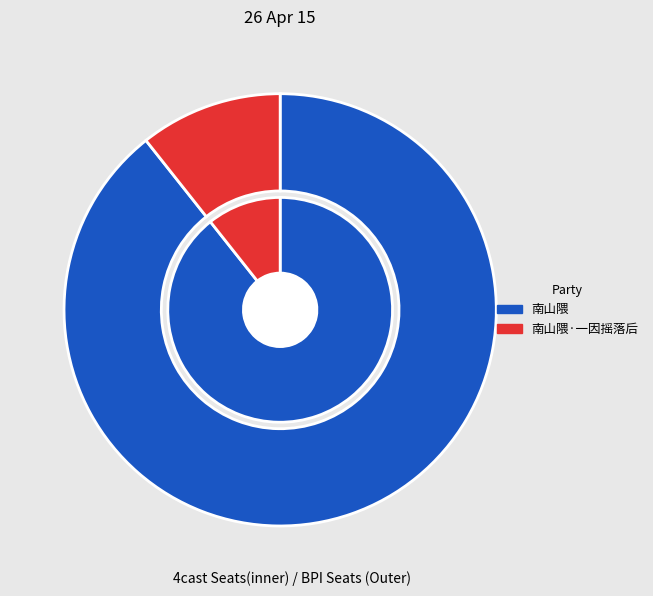

To the nearest percent, what is the difference between the 南山隈·一因摇落后 and 南山隈 slice percentages?

79%